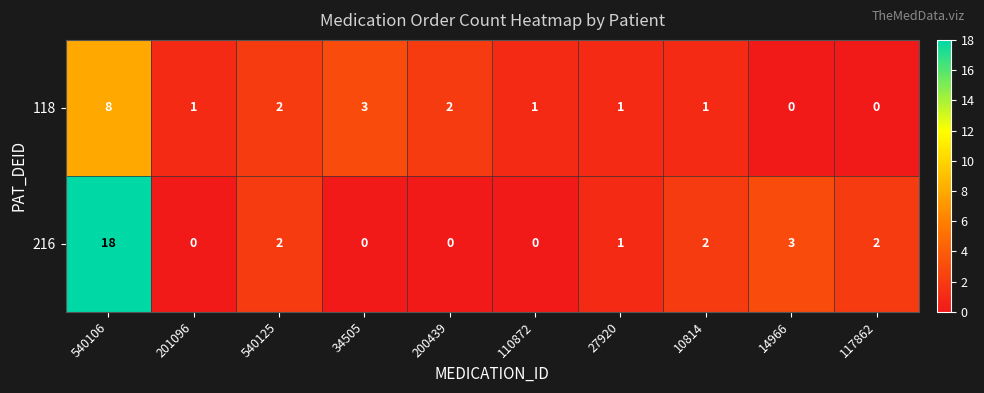

Is it true that 118 equals 1 at 27920?

True